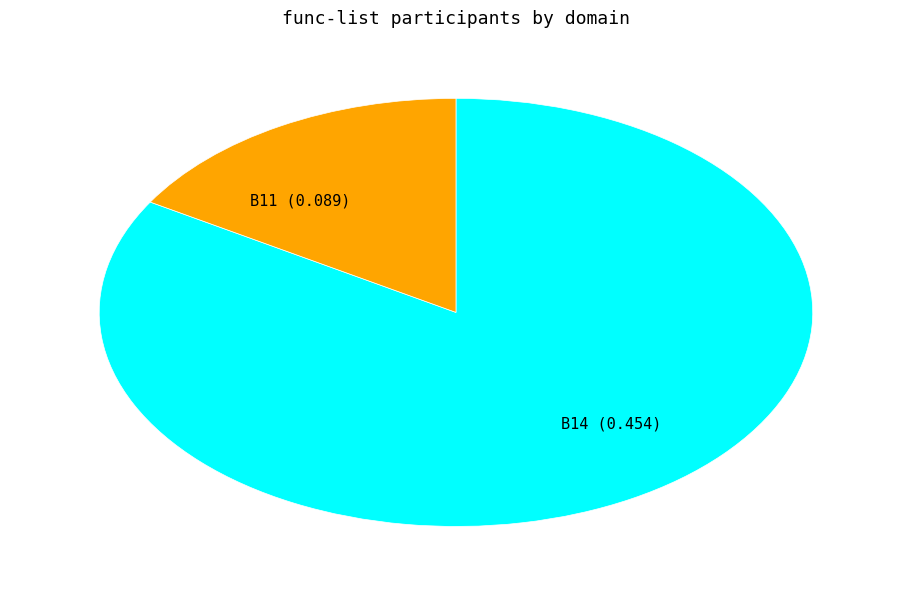

Which has a higher value, B14 (0.454) or B11 (0.089)?

B14 (0.454)